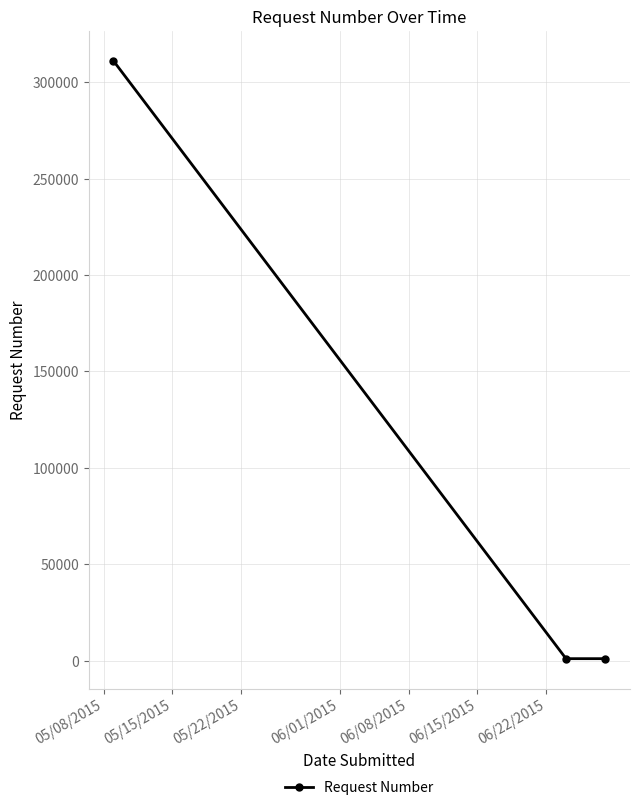

What is the maximum value shown in the chart?

311107